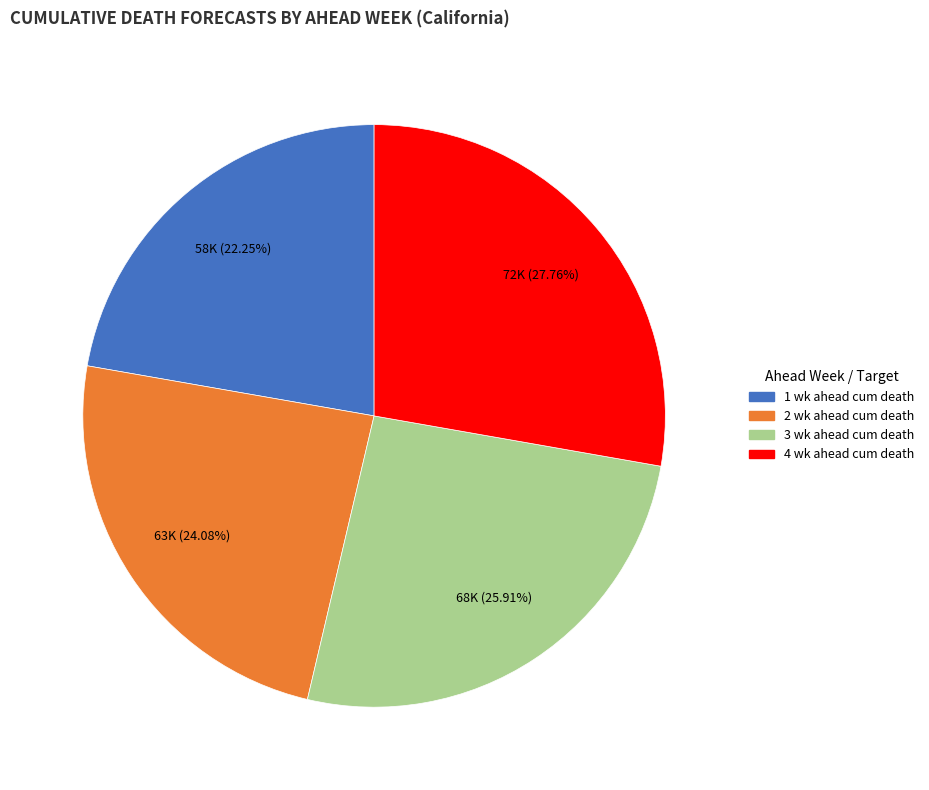

Does any single category account for the majority?

No